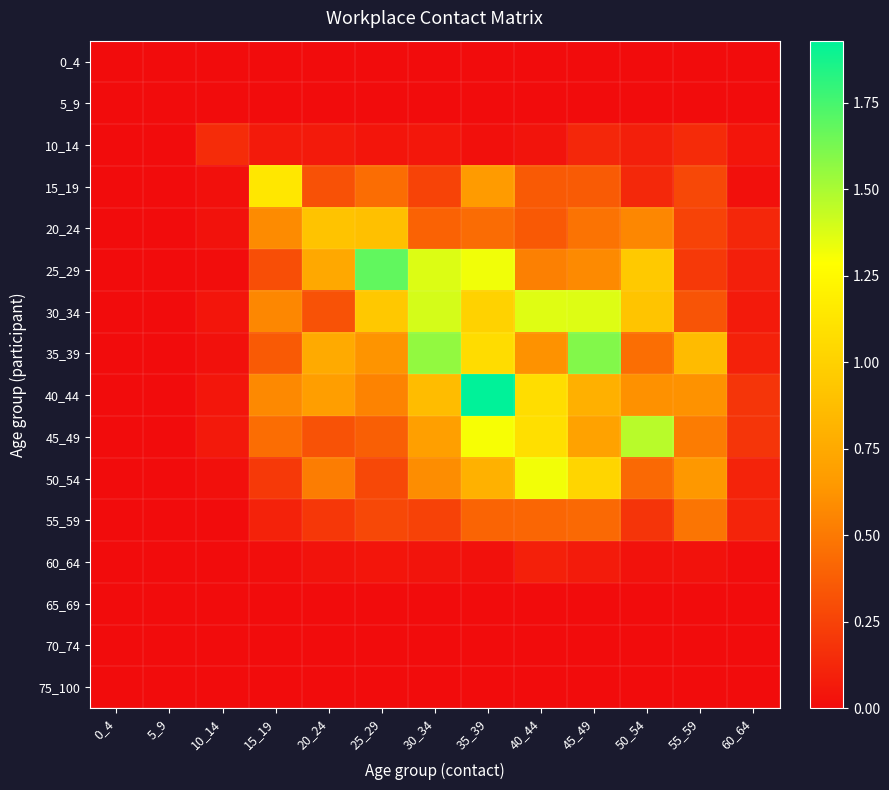

What is the spread (max minus min) of values at 35_39?

1.9